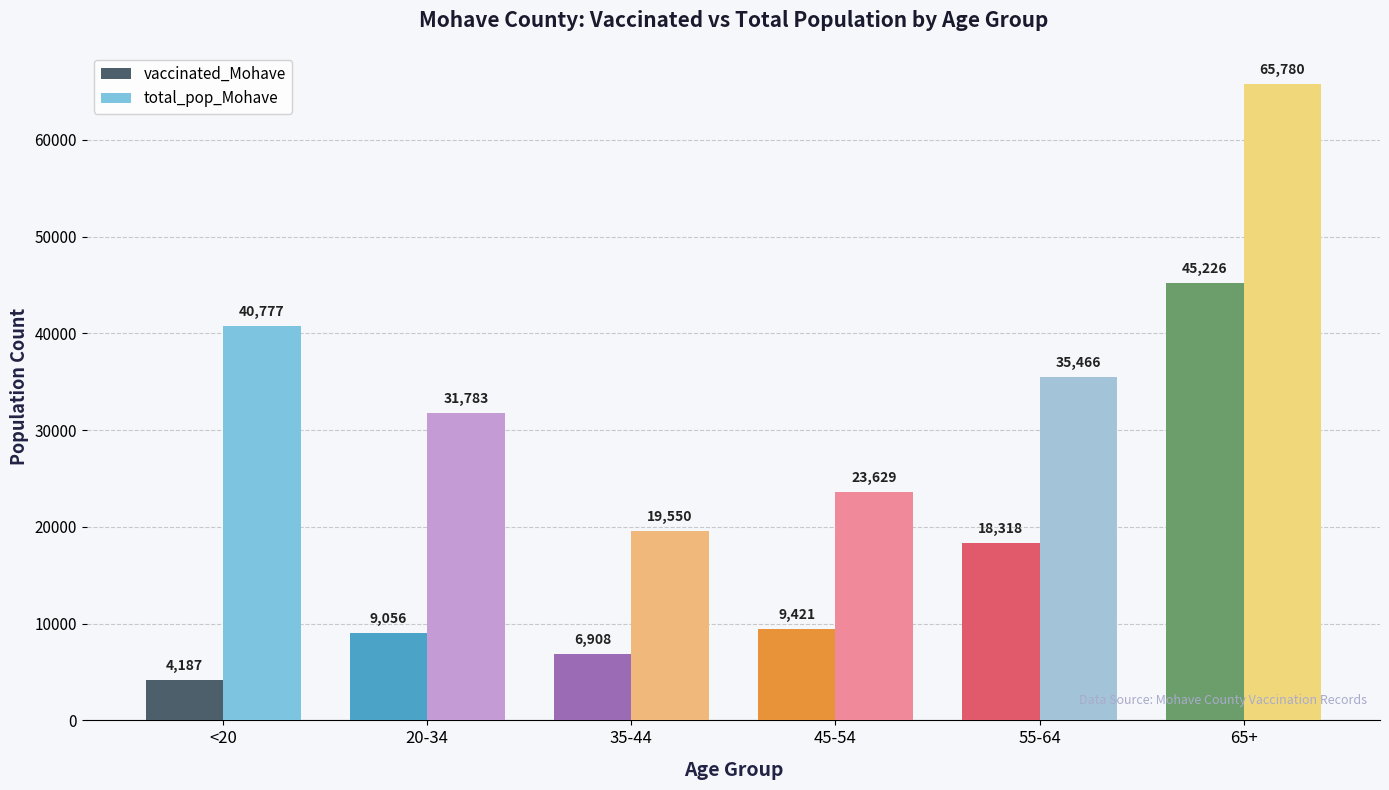

What is the label of the 4th bar from the left?

45-54